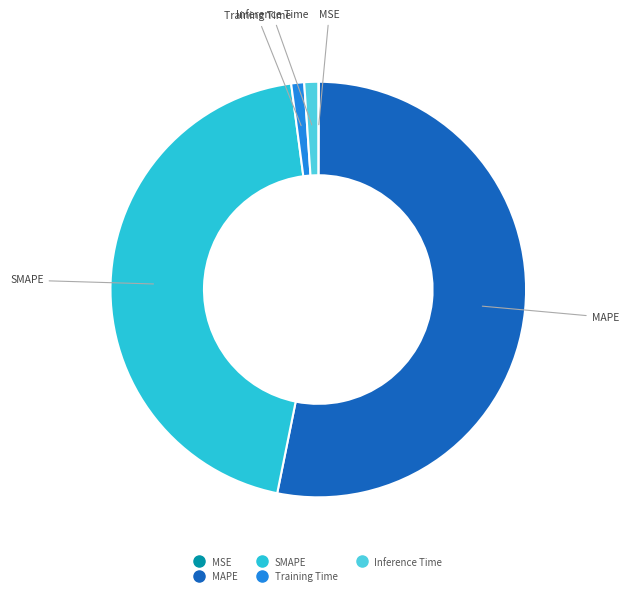

What is the largest slice in the pie chart?

MAPE